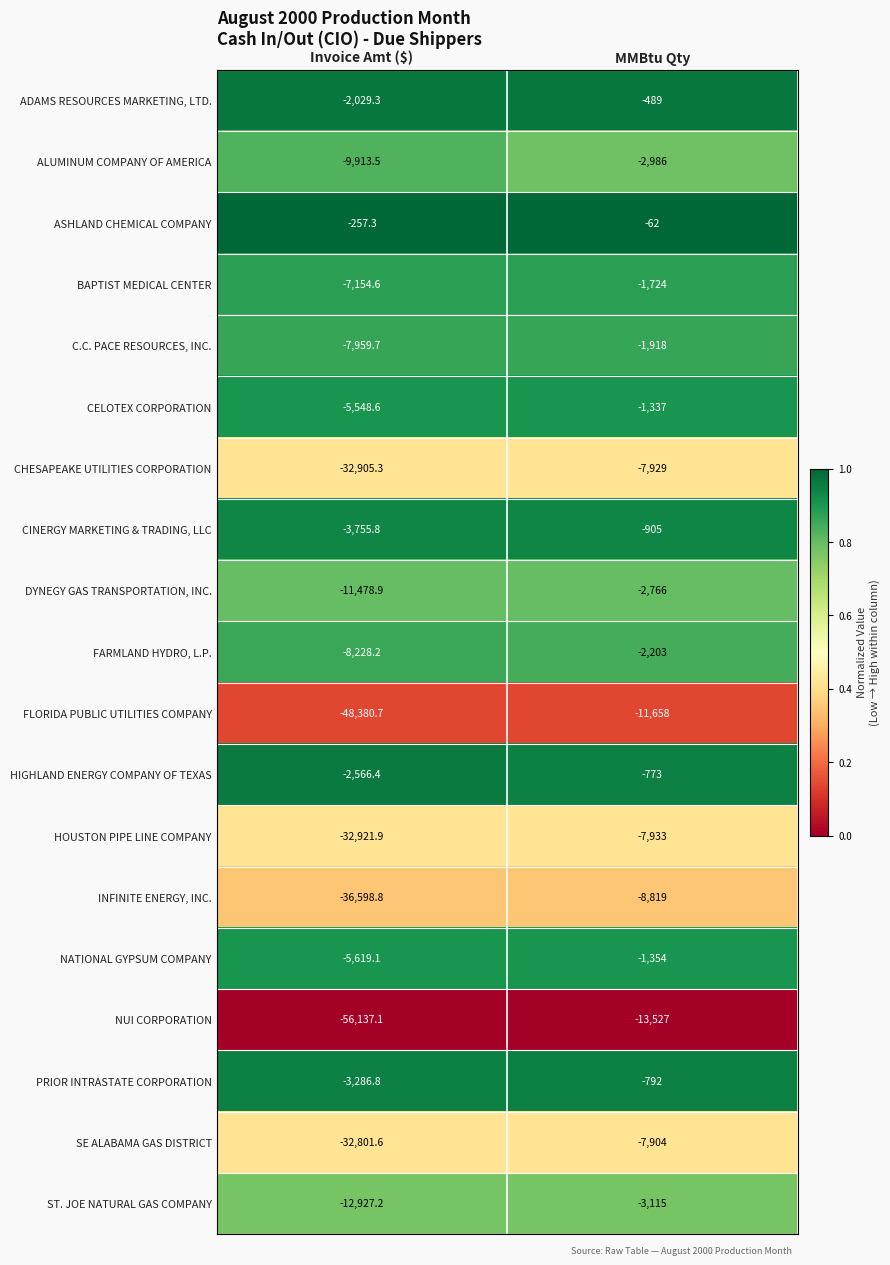

What is the difference between the maximum and minimum values in the SE ALABAMA GAS DISTRICT series?

24897.6